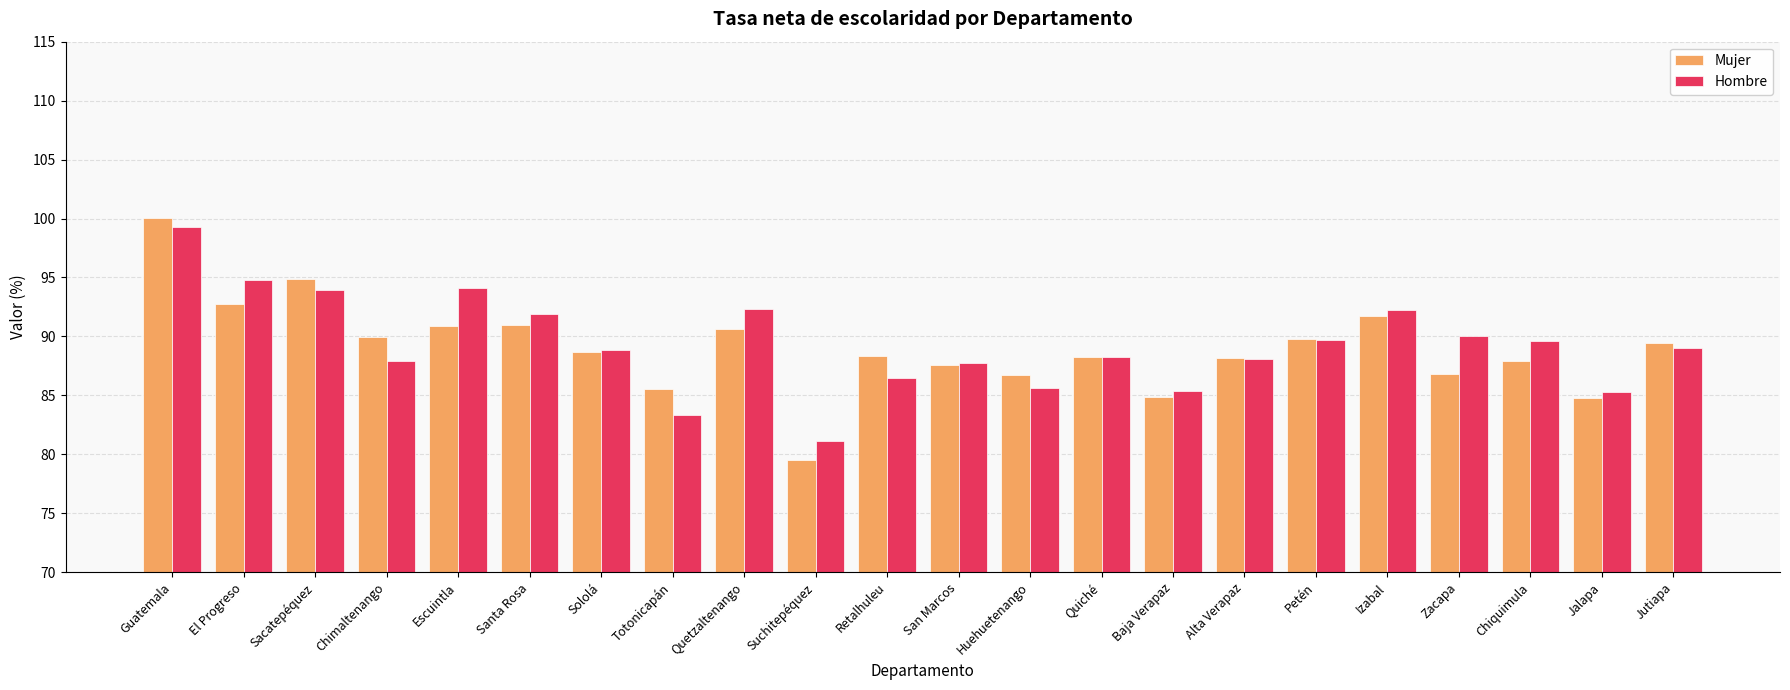

What is the difference between the highest and lowest values at Retalhuleu?

1.9